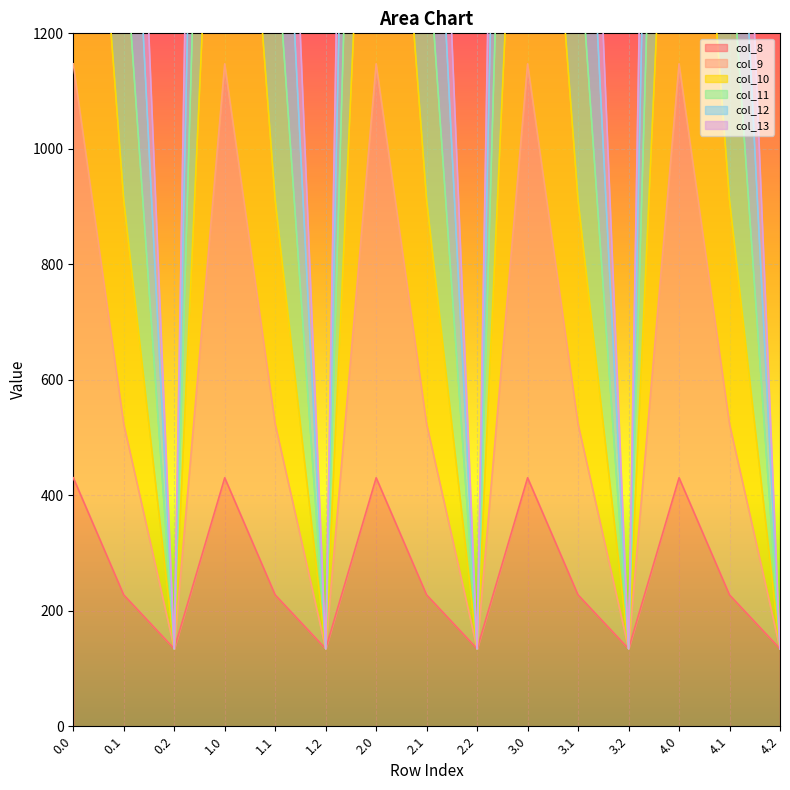

What is the label of the 5th point from the left?

1.1